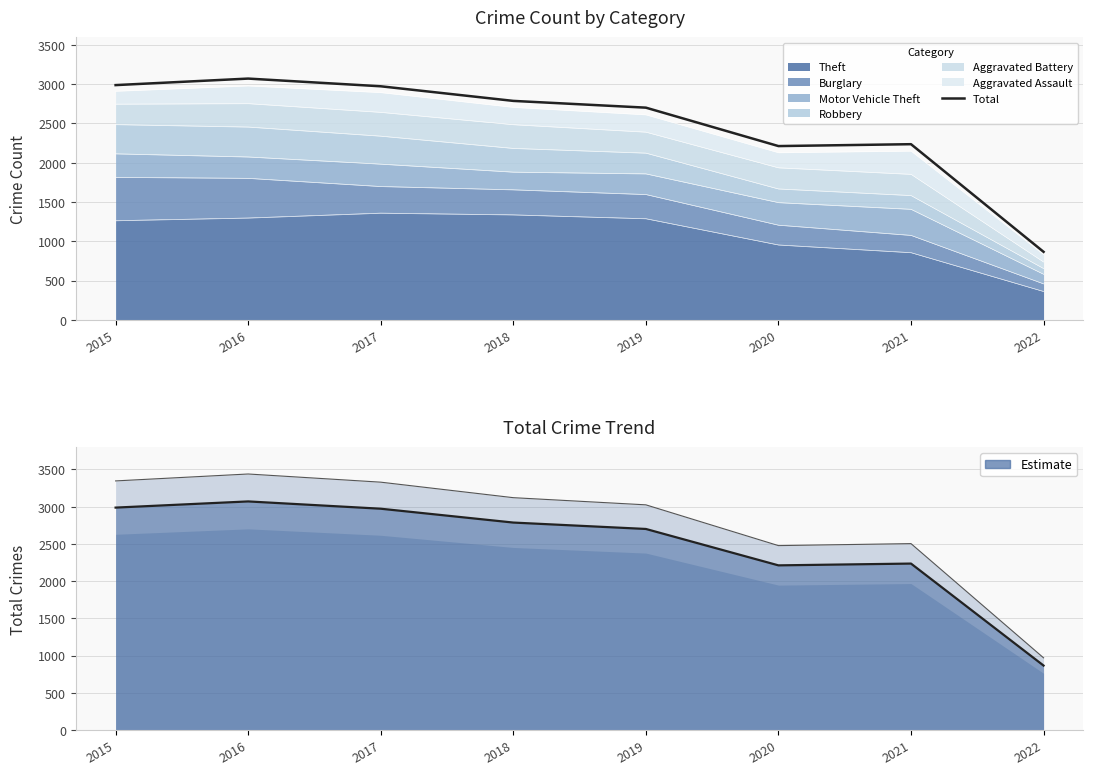

How many values are below 2787?

4